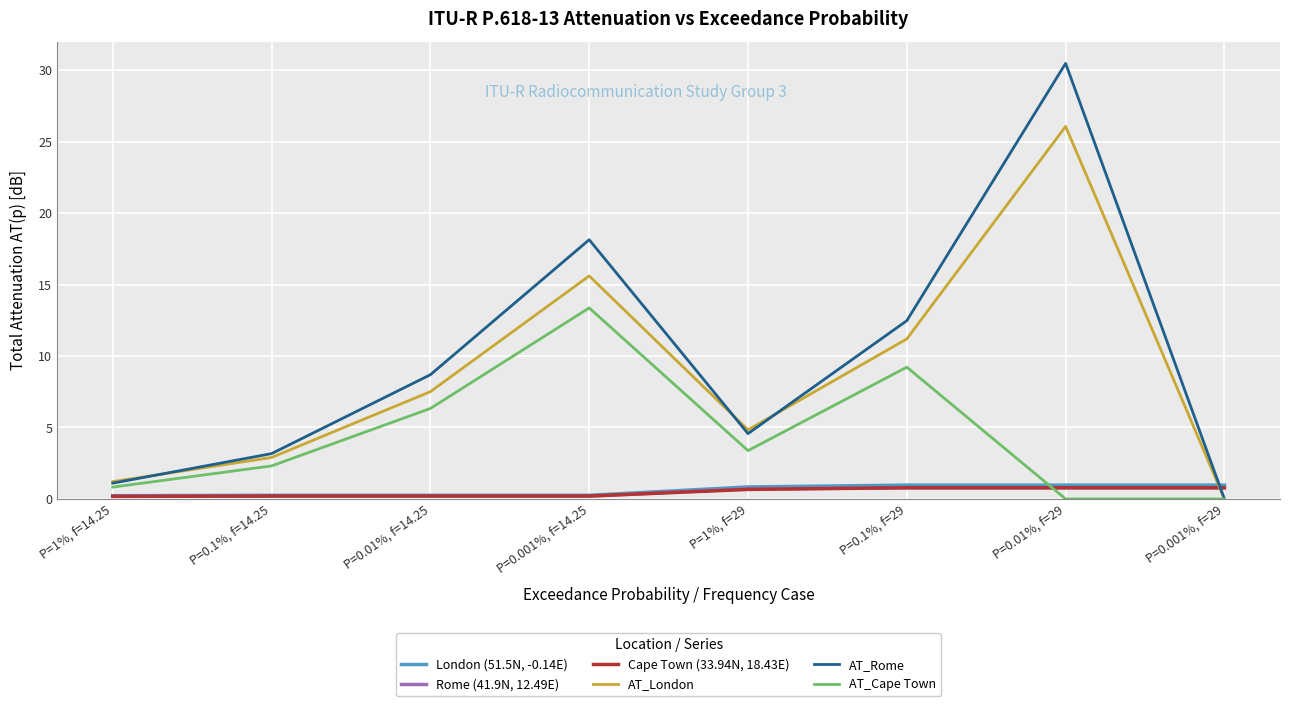

What position from the left is P=0.001%, f=14.25?

4